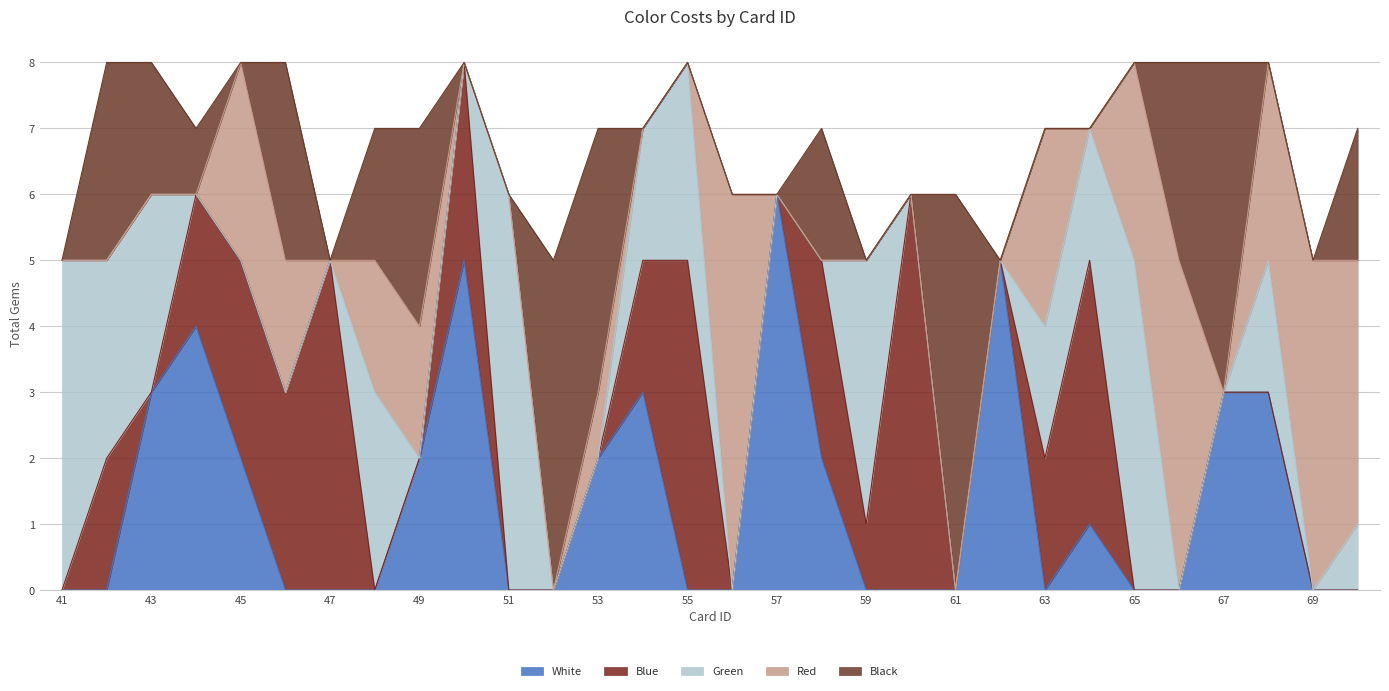

At which category does Blue reach its first local valley?

43